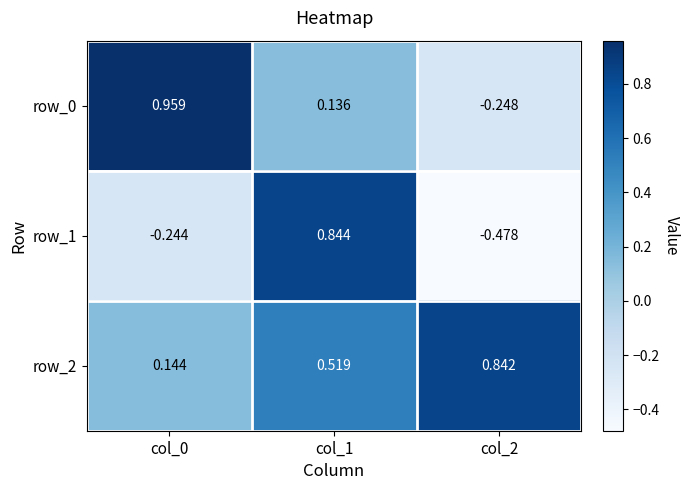

Is the value of row_1 at col_0 greater than the value of row_2 at col_1?

No